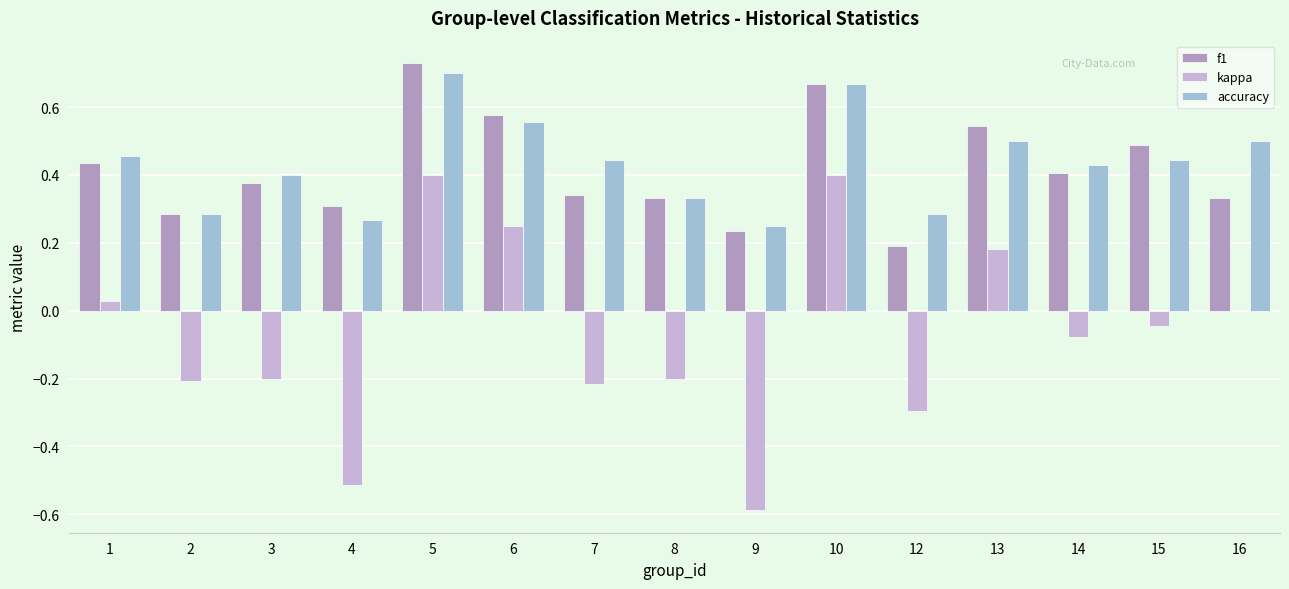

What are all the series names shown in the legend?

f1, kappa, accuracy